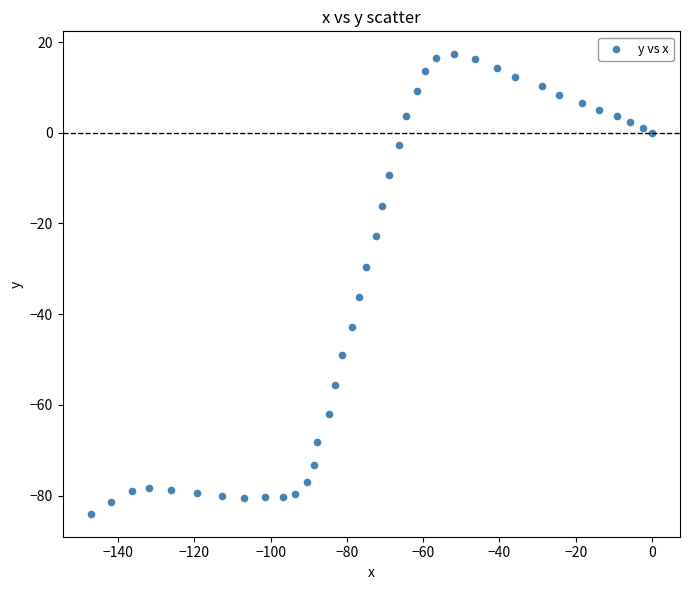

What is the range of X values (max minus min)?

147.2